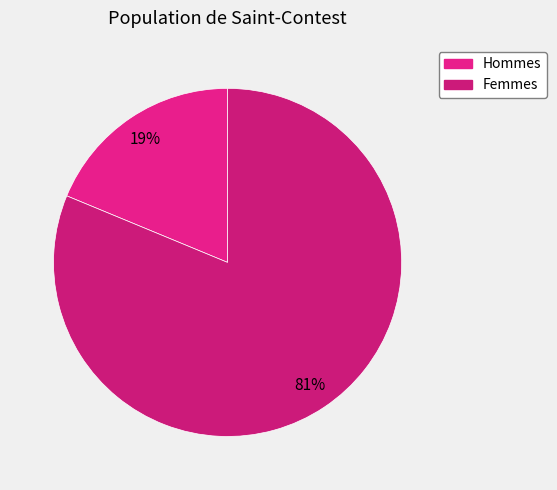

How many segments does this pie chart have?

2